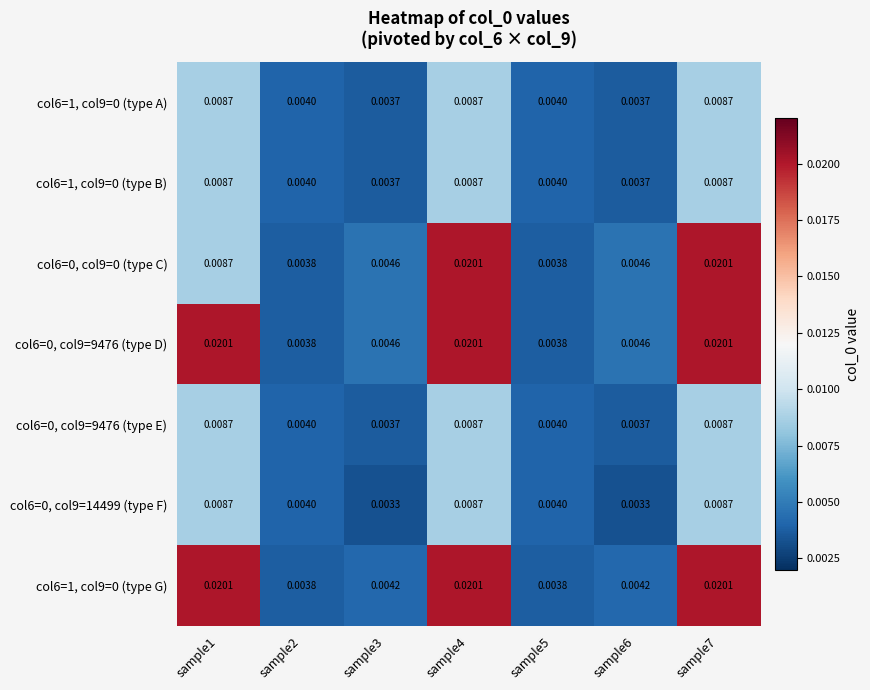

Is the value of col6=1, col9=0 (type G) at sample1 greater than the value of col6=0, col9=9476 (type D) at sample6?

Yes